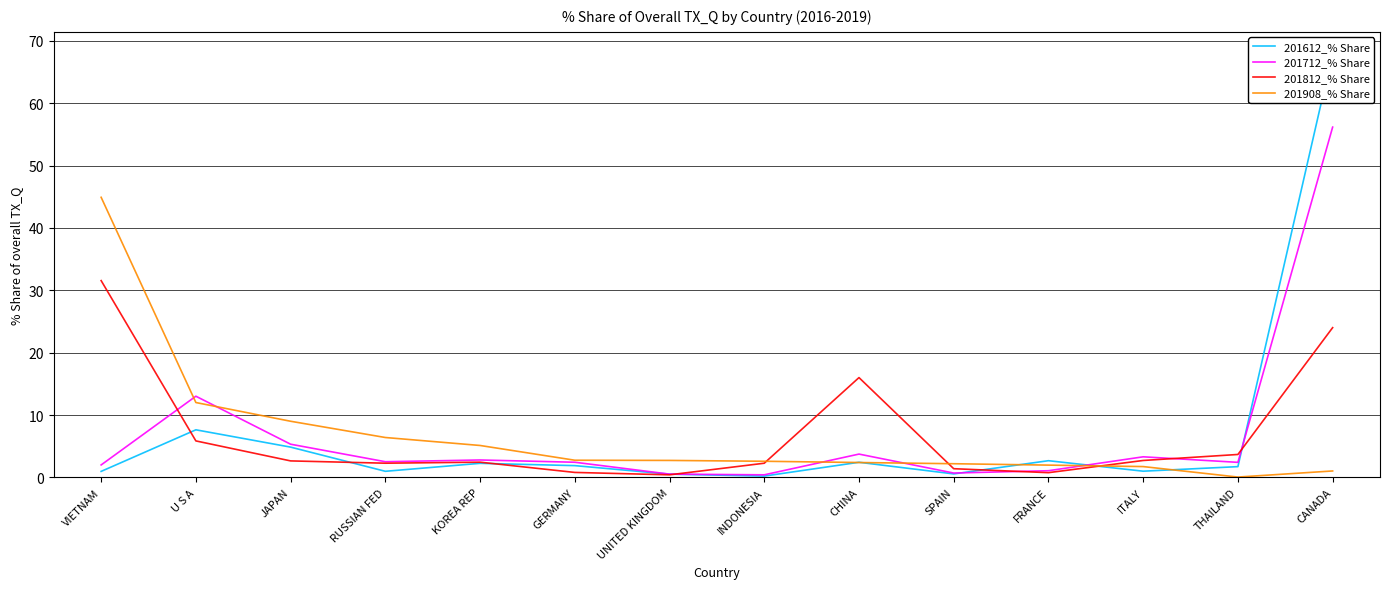

The 201612_% Share series shows 1.0 at JAPAN. True or false?

False